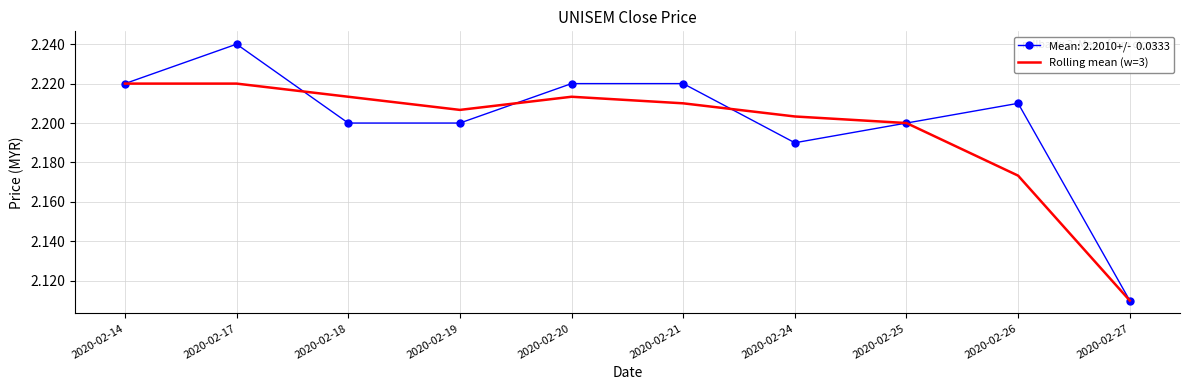

At which category does the chart reach its minimum across all series?

2020-02-27